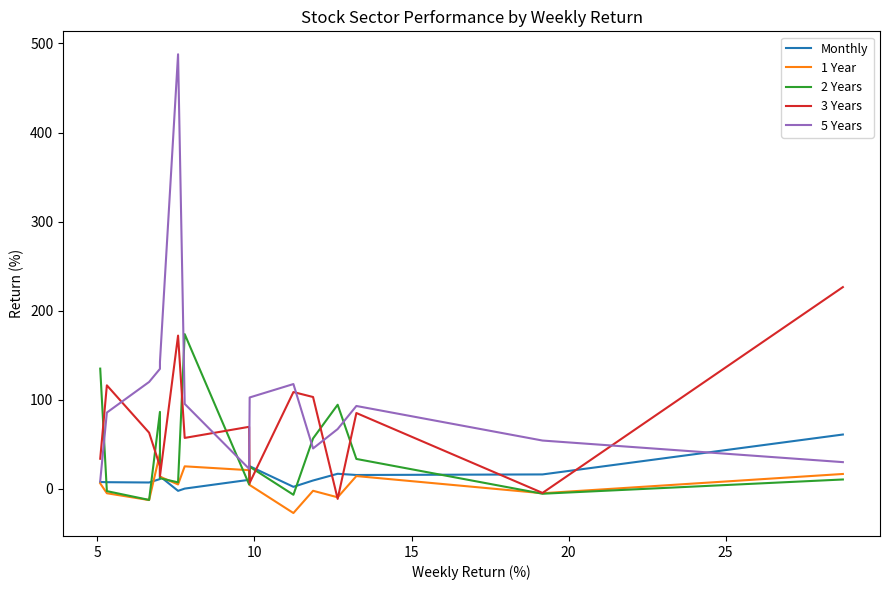

Reading left to right, extract all data points from this chart.

Monthly: 61.1	16.3	15.7	17.0	9.5	2.4	25.5	10.3	0.4	-2.1	14.1	11.1	7.2	7.6	7.8
1 Year: 16.8	-4.8	14.5	-9.4	-2.1	-27.0	4.4	21.1	25.4	5.1	13.7	39.8	-12.5	-4.8	6.2
2 Years: 10.6	-5.4	33.7	94.5	56.7	-6.5	25.0	5.1	173.8	7.4	12.0	86.5	-12.3	-2.4	135.0
3 Years: 226.5	-4.5	85.2	-11.1	103.2	108.8	6.8	69.7	57.3	172.1	14.4	25.5	63.1	116.3	33.9
5 Years: 30.1	54.3	93.1	67.2	45.5	117.7	102.7	22.6	95.5	487.8	142.8	134.8	120.1	85.7	9.1